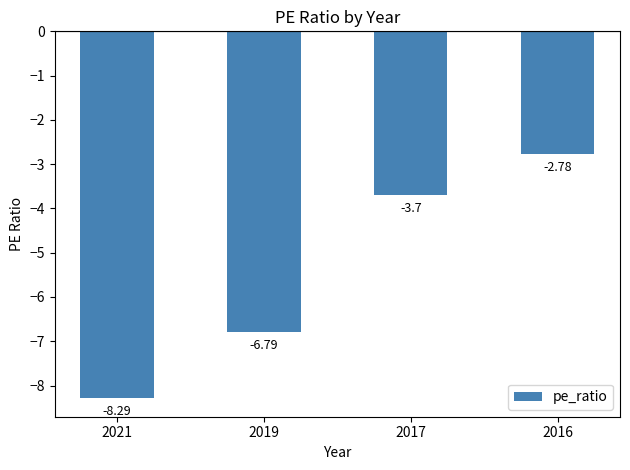

List the labels in order of value, largest first.

2016, 2017, 2019, 2021